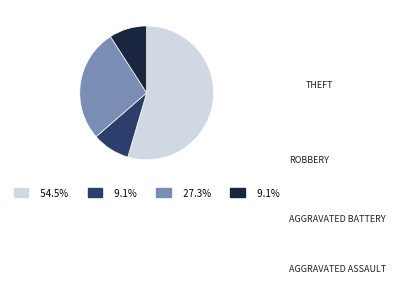

Is there any slice that represents more than half of the pie?

Yes